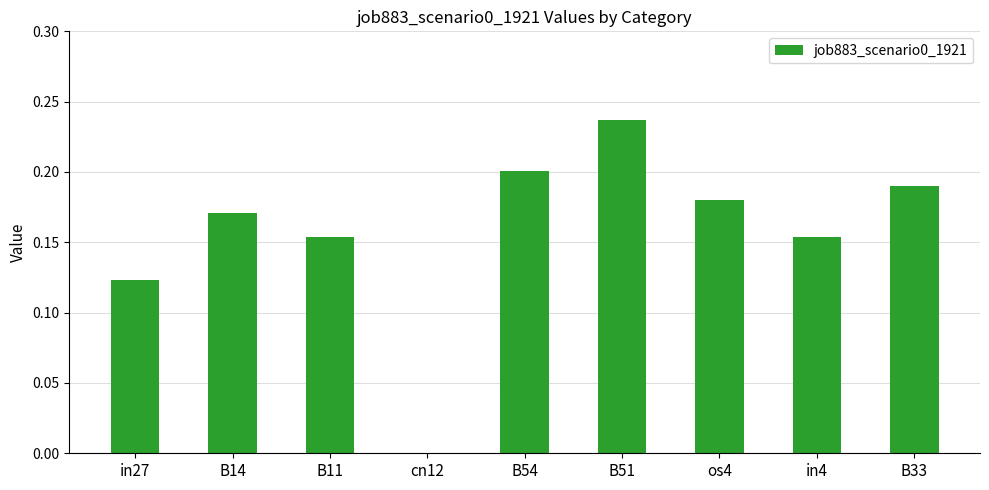

The value at B54 is 0.2. True or false?

True